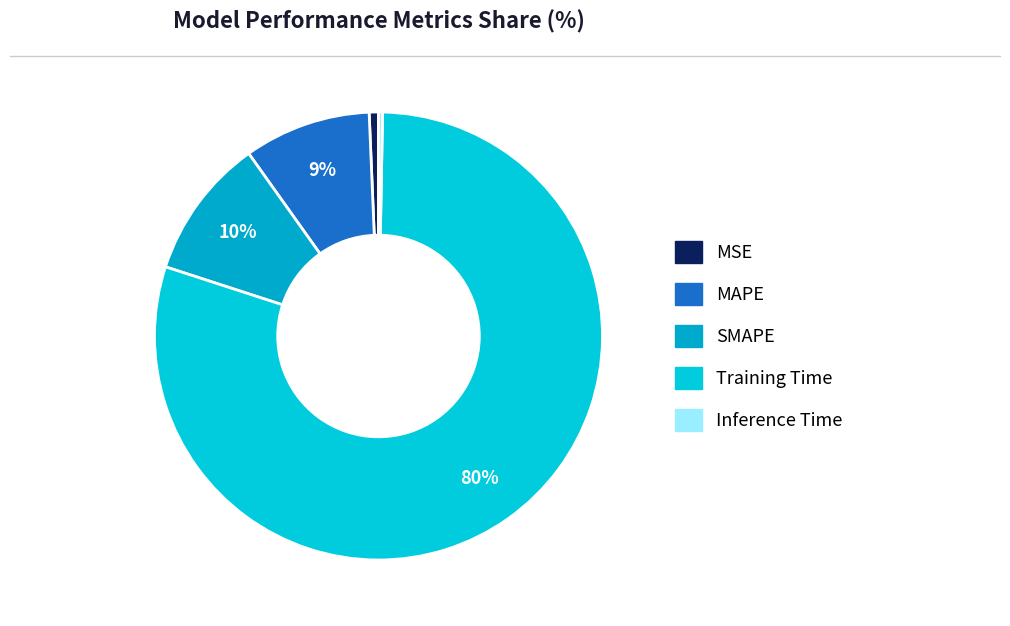

How many slices are in this pie chart?

5